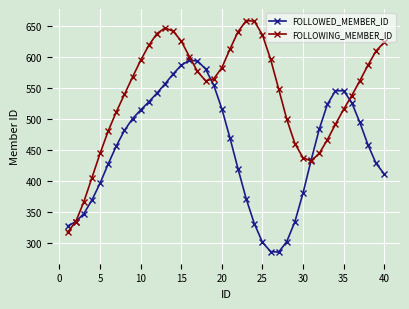

Which series has the largest total across all categories?

FOLLOWING_MEMBER_ID